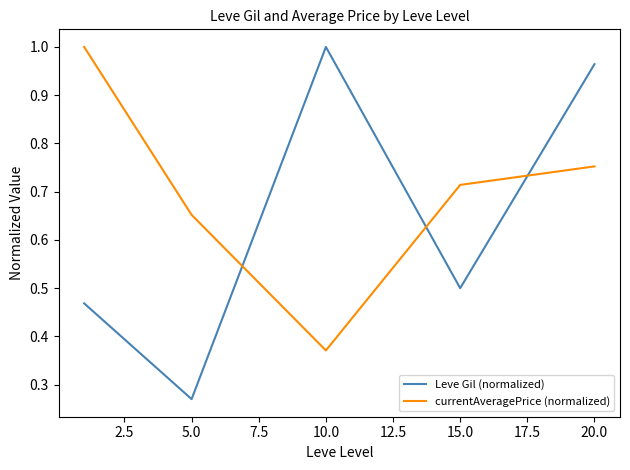

Which series has the largest range (max minus min)?

Leve Gil (normalized)